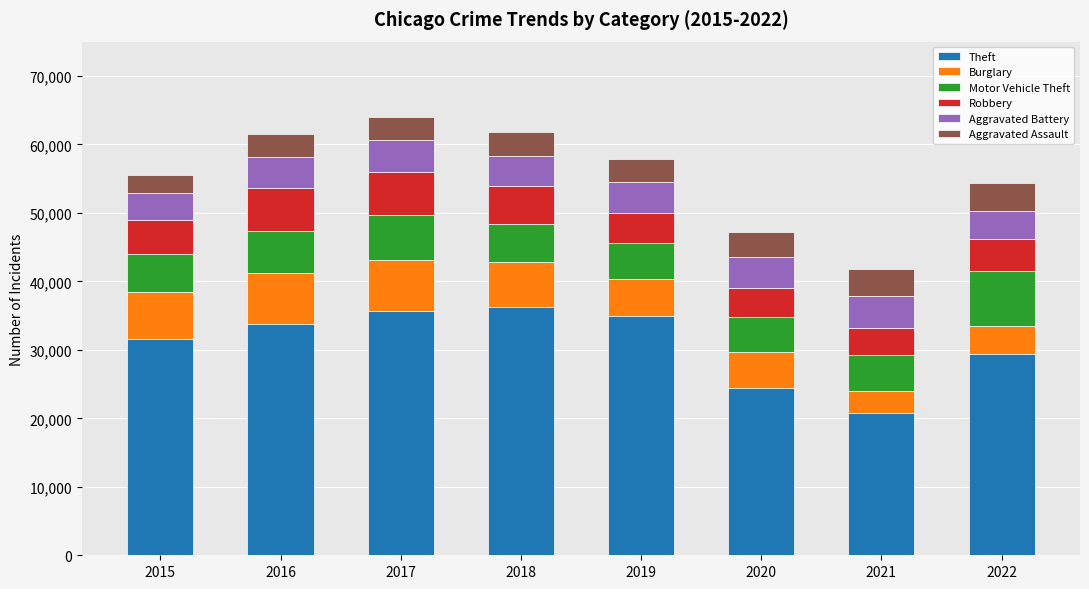

What is the sum of all Theft values?

246699